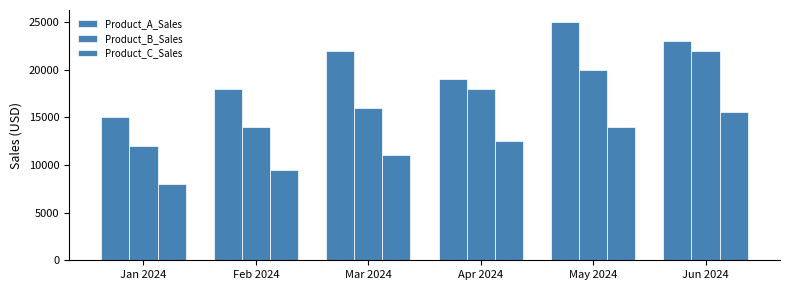

The Product_A_Sales series shows 23000 at Jun 2024. True or false?

True